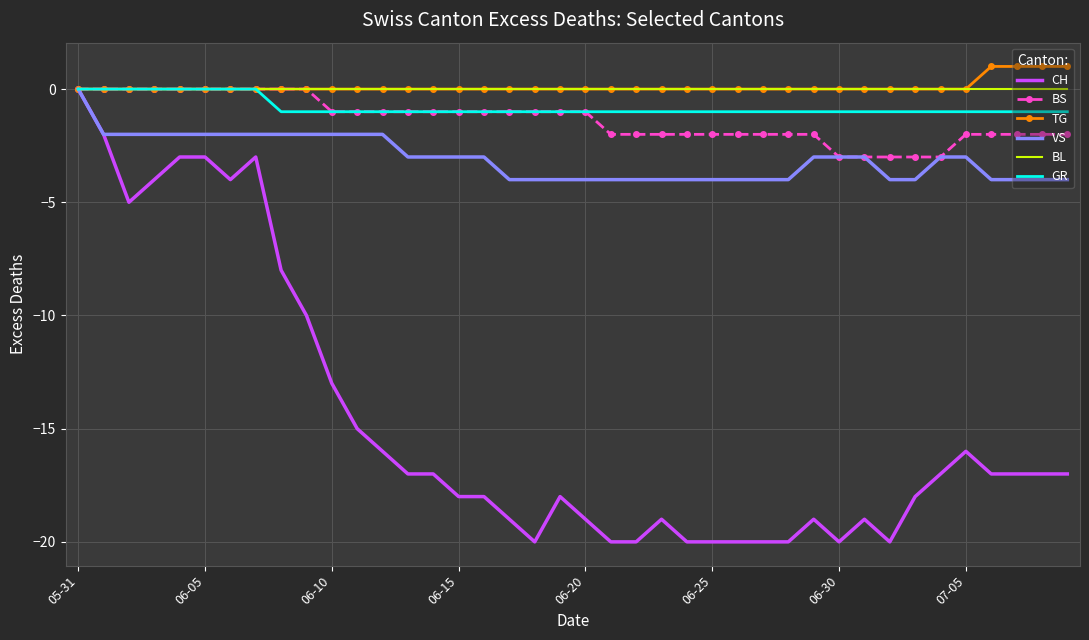

What is the smallest value displayed?

-20